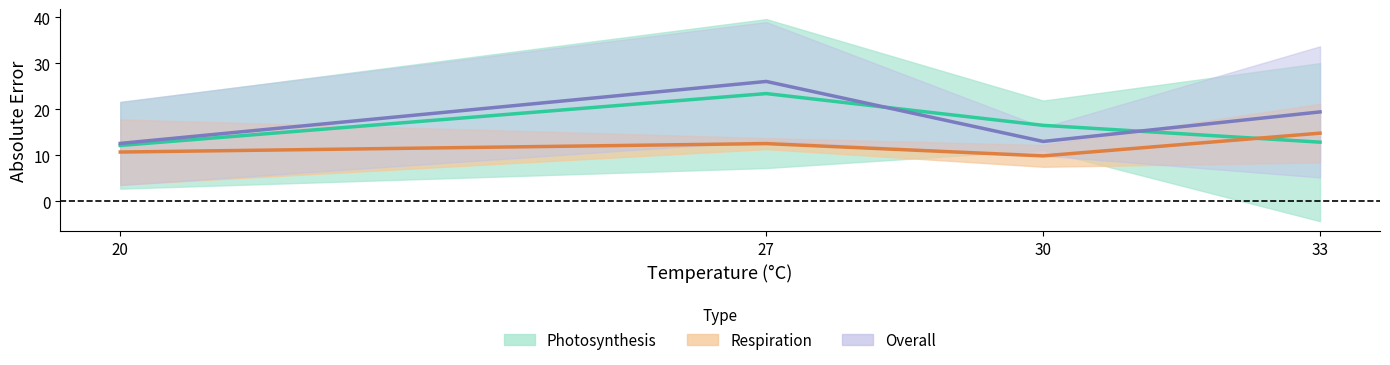

What is the difference between the second highest and second lowest values in the Overall mean error series?

6.4